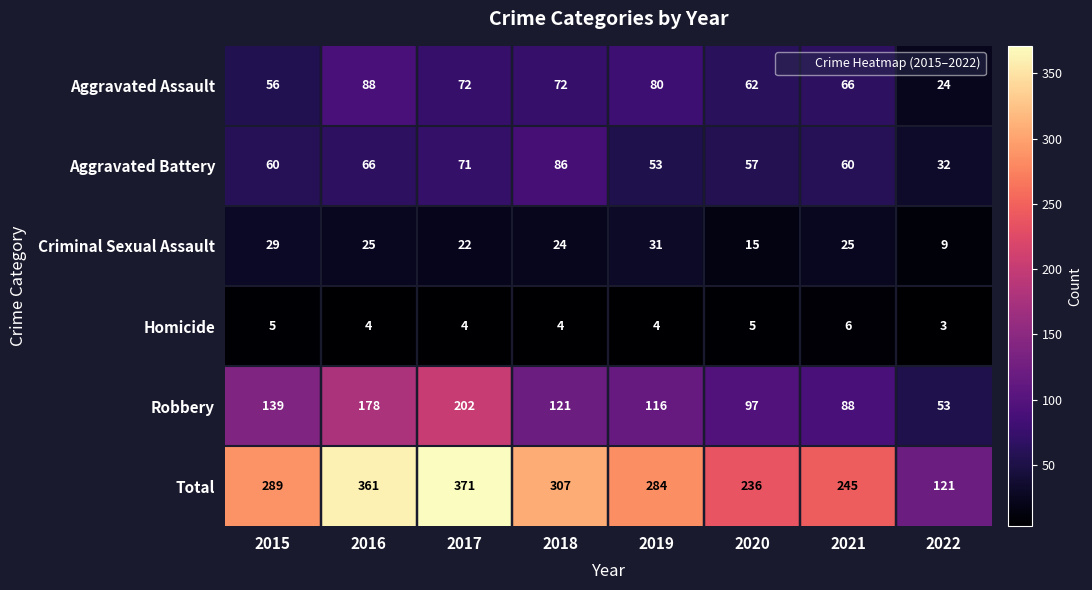

Count the number of categories in the chart.

8